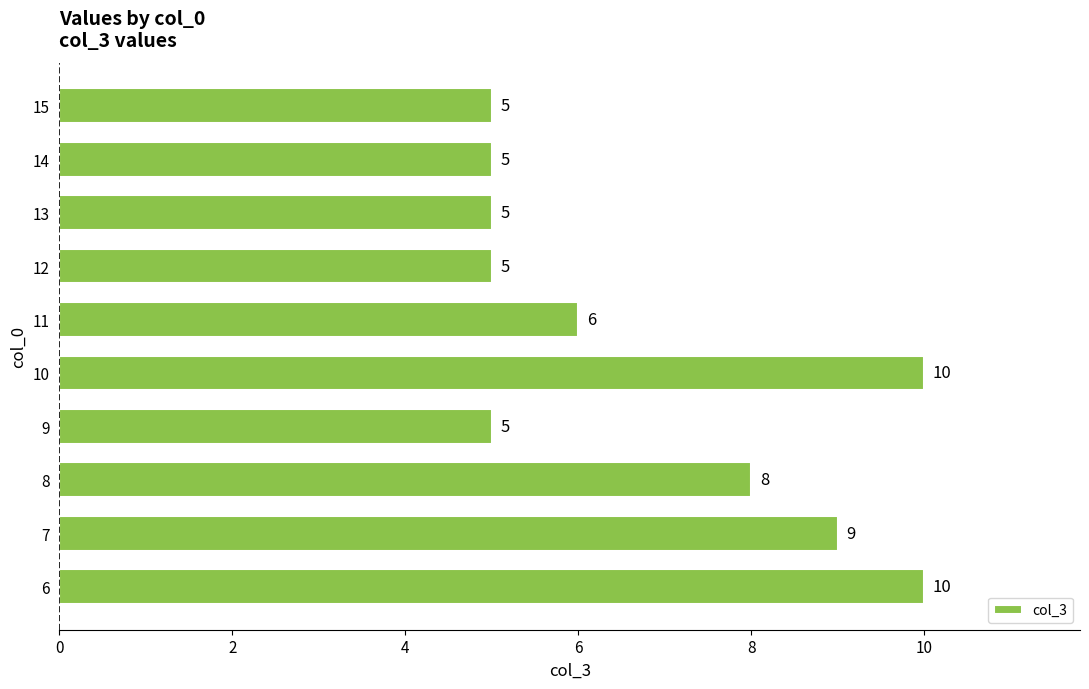

What is the difference between the values at 6 and 15?

5